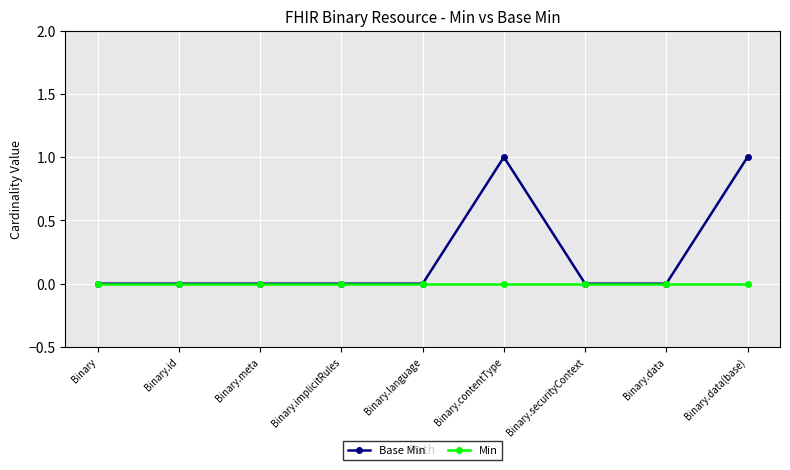

Rank the series by their average value, from highest to lowest.

Base Min, Min